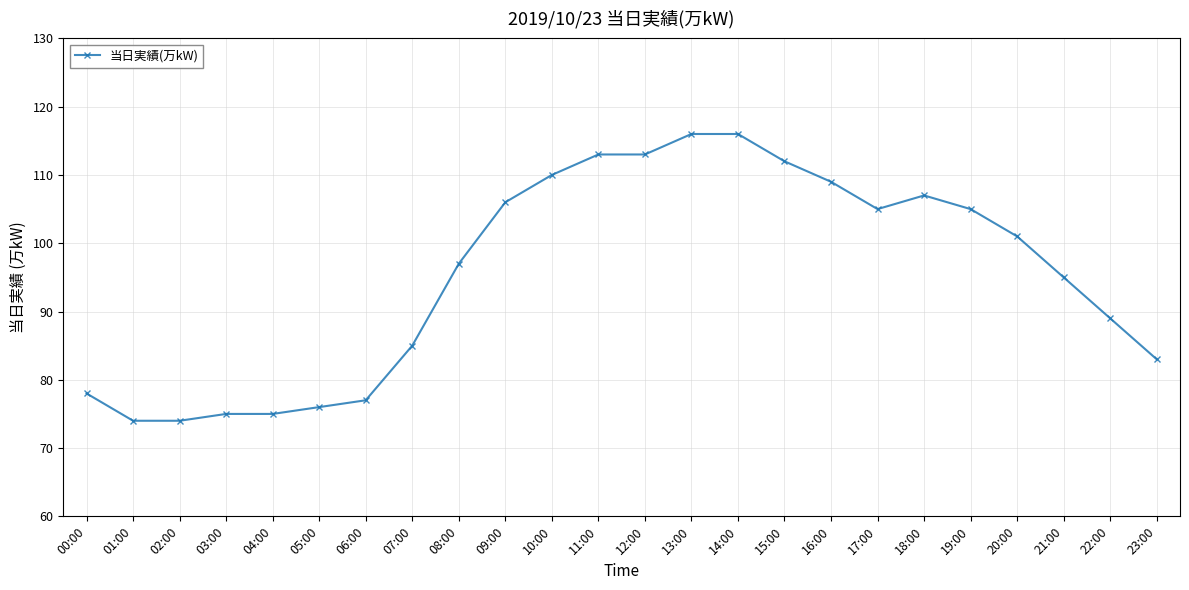

What is the value of the 19th point from the left?

107